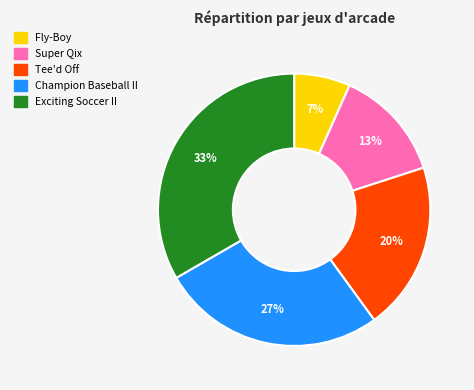

Is there a majority slice in this chart?

No